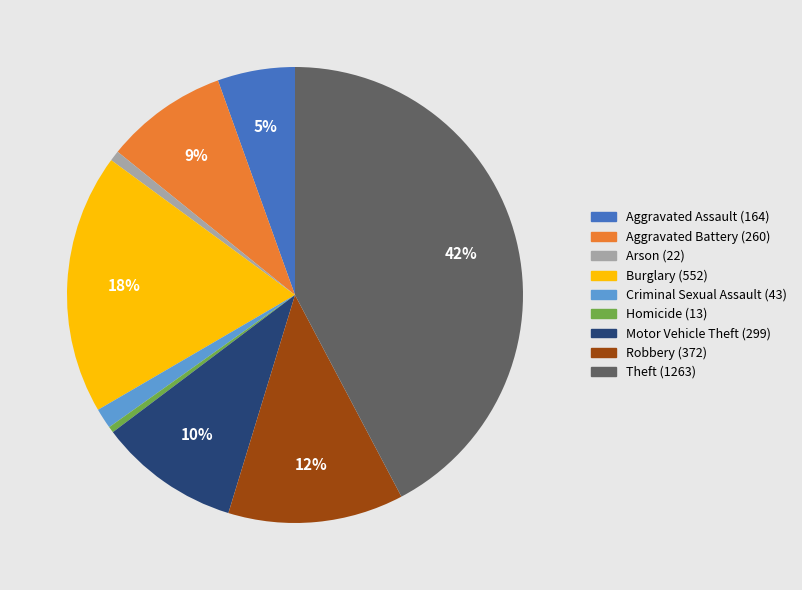

Which has a higher value, Homicide or Criminal Sexual Assault?

Criminal Sexual Assault